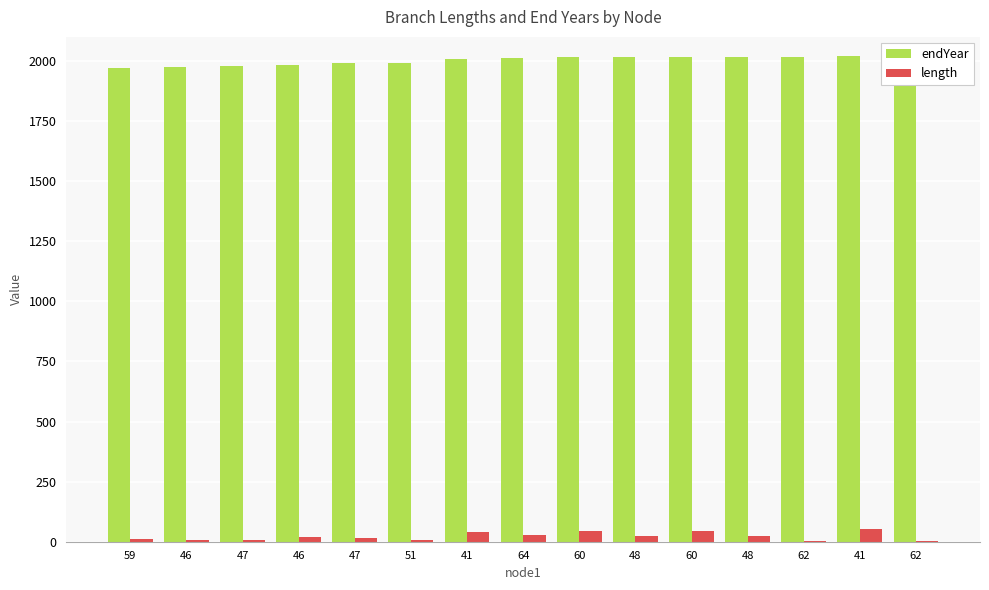

Between 62 and 64, which is larger?

62